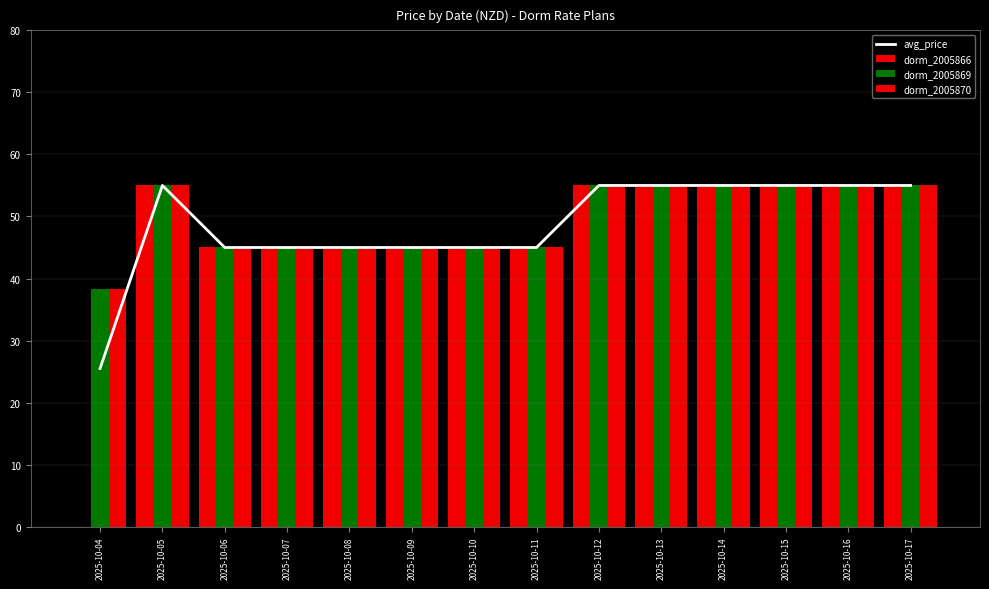

What is the value of the dorm_2005866 bar at the 10th from the left?

55.0